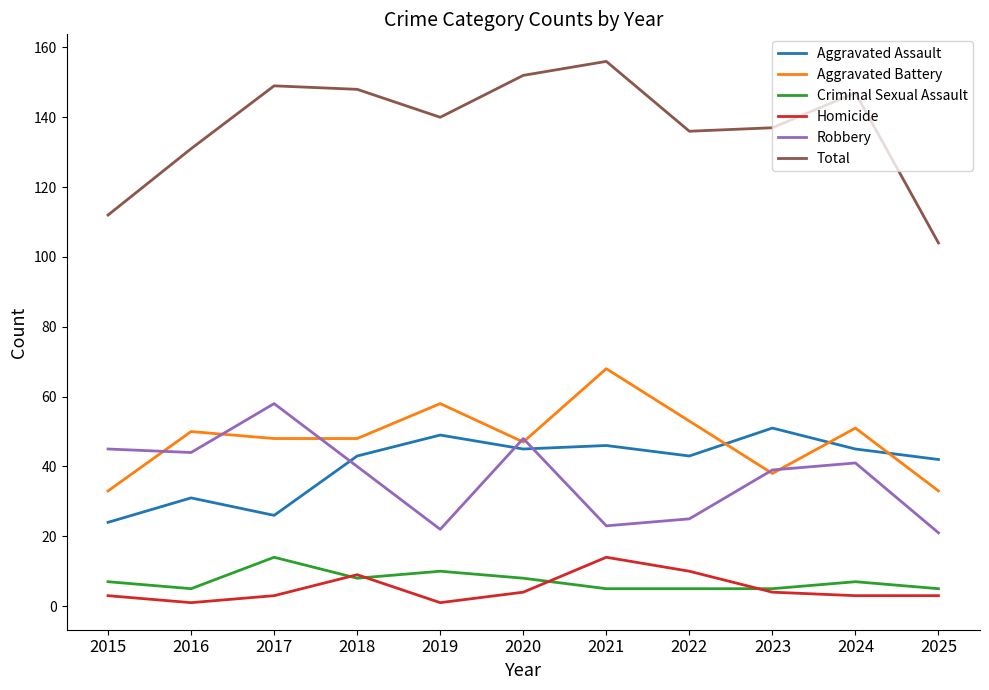

Is the value of Robbery at 2022 greater than the value of Aggravated Assault at 2020?

No